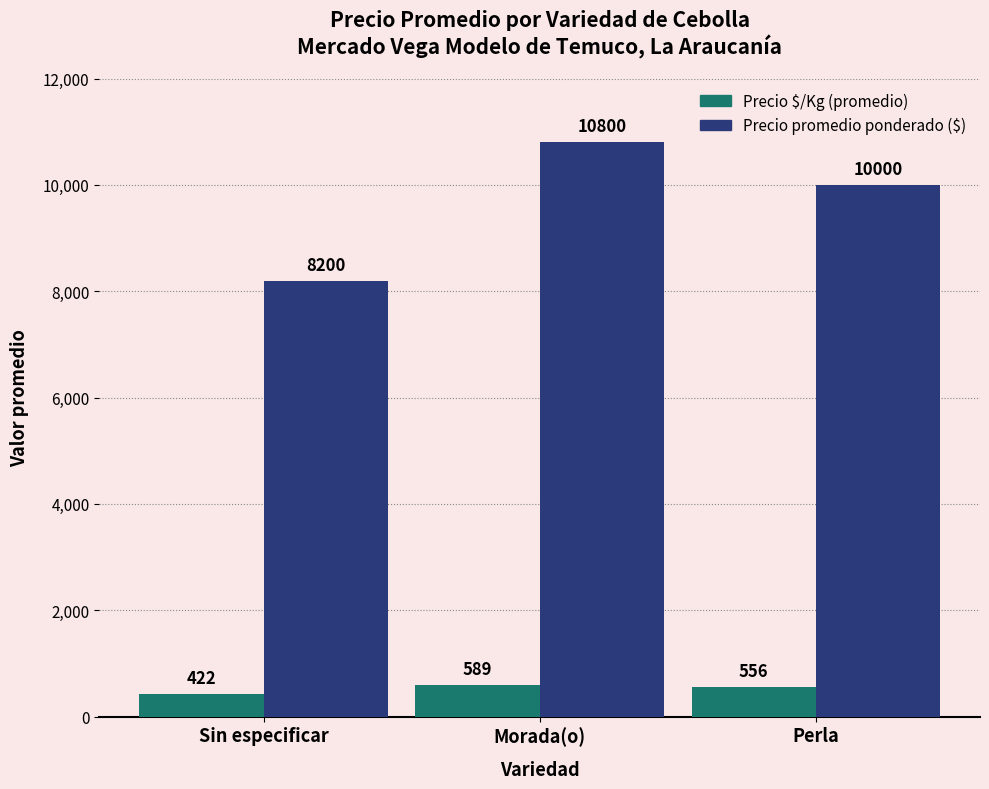

What is the greatest value displayed?

10800